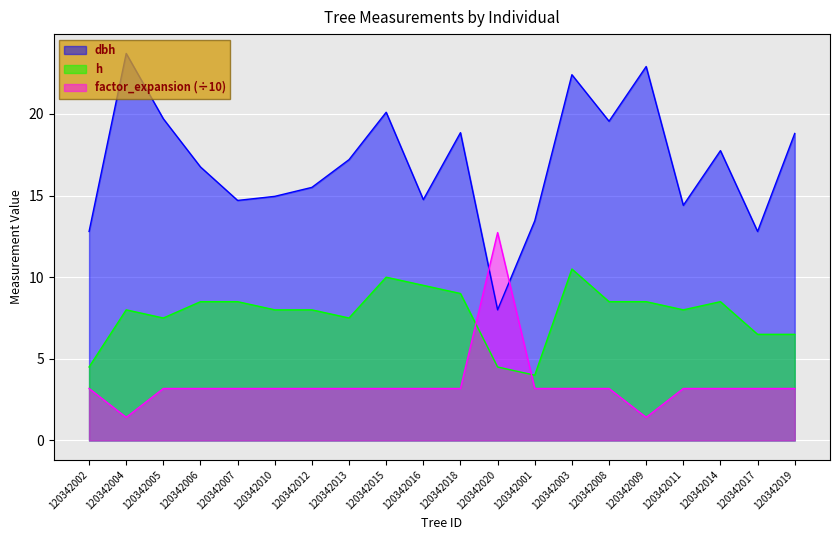

Rank the series by their average value, from lowest to highest.

factor_expansion (÷10), h, dbh